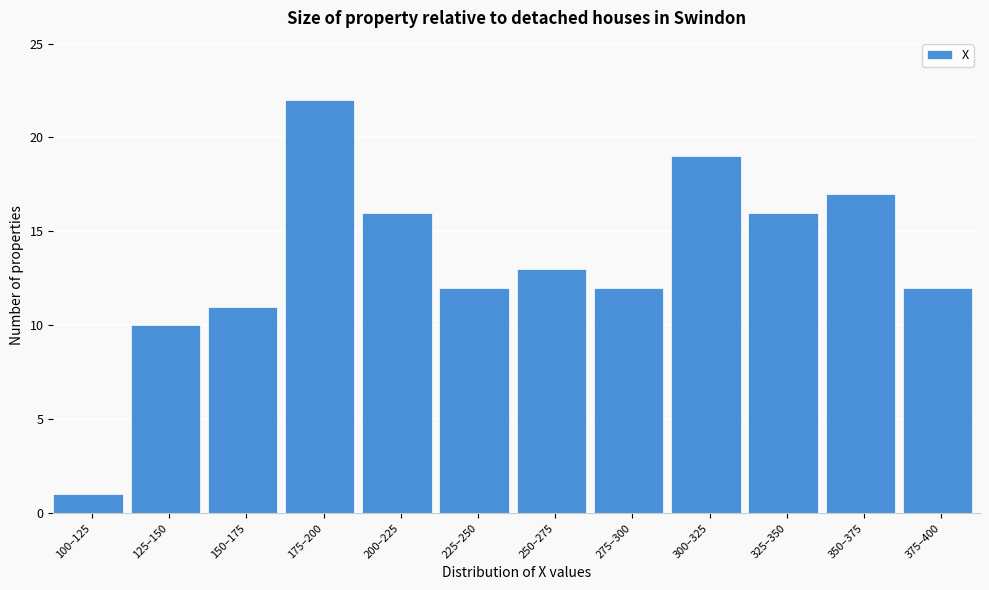

Reading left to right, transcribe all the data shown in this chart.

1	10	11	22	16	12	13	12	19	16	17	12